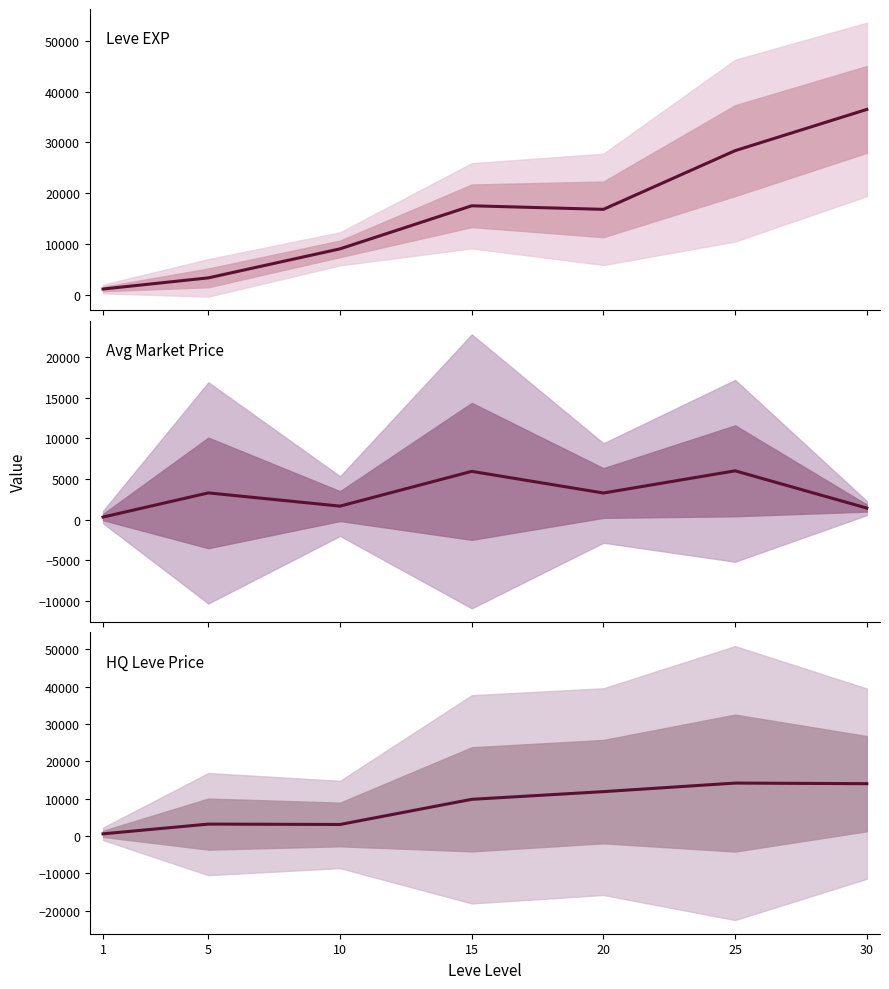

Reading right to left, extract all data points from this chart.

Leve EXP: 36492.5	28393.3	16865.0	17563.3	9106.7	3405.0	1213.3
Avg Market Price: 1438.0	6017.4	3290.6	5951.9	1680.1	3304.7	332.8
HQ Leve Price: 14043.7	14205.5	11914.7	9855.7	3120.8	3222.7	617.1